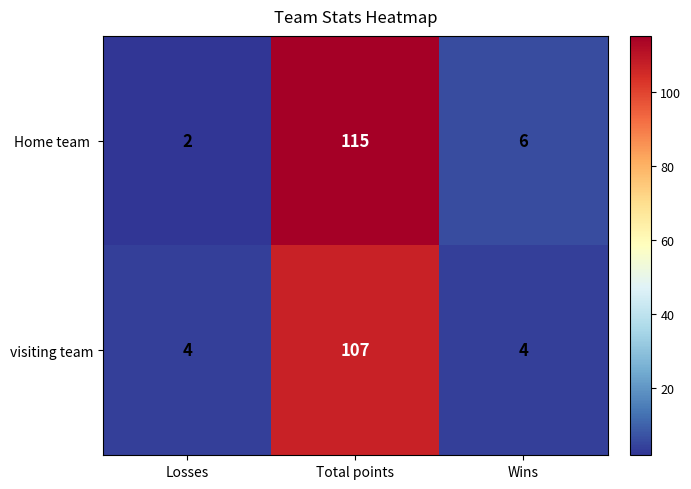

What is the maximum value shown in the chart?

115